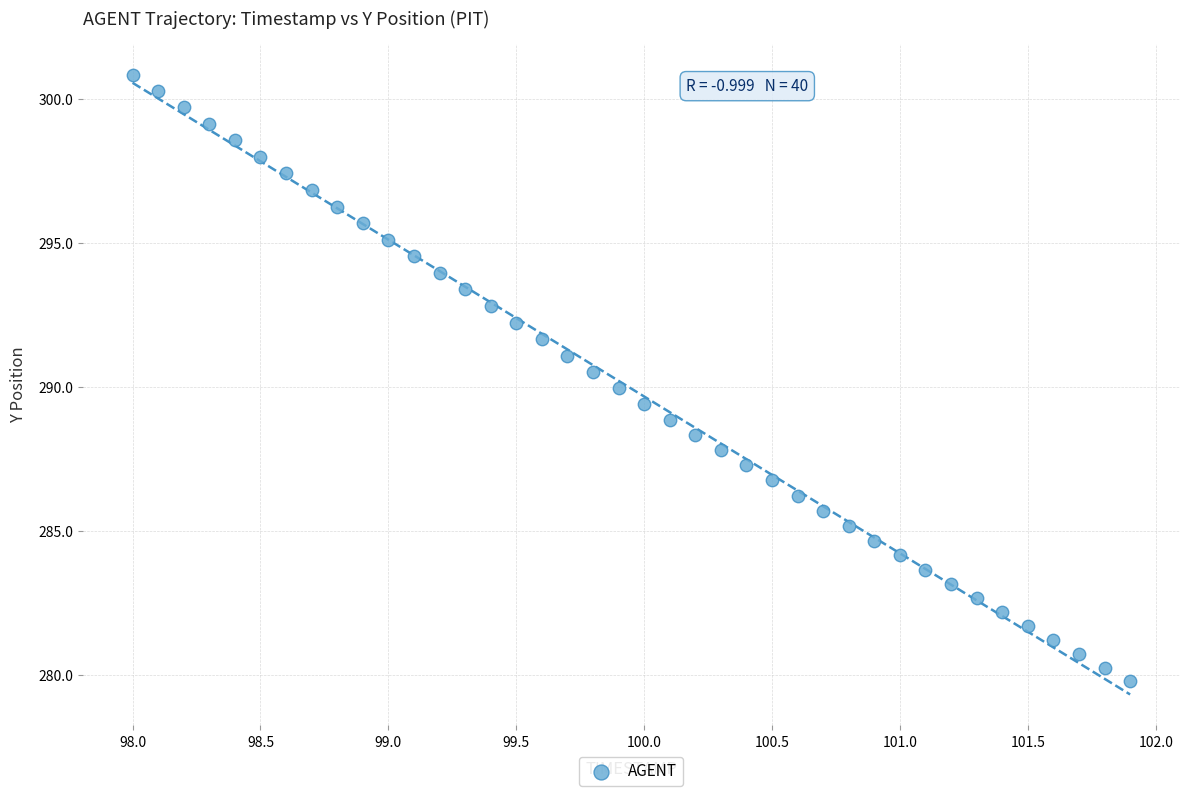

What is the range of X values (max minus min)?

3.9